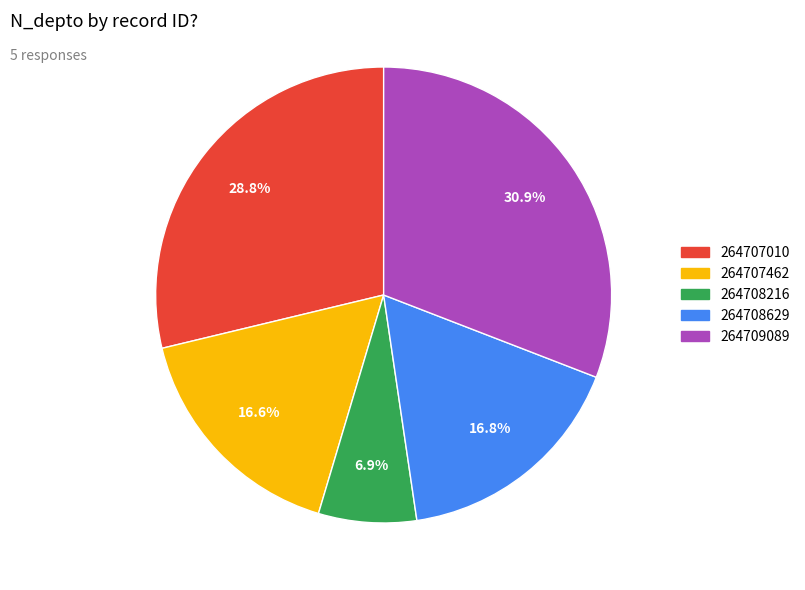

To the nearest percent, what is the combined percentage of 264709089 and 264707462?

48%